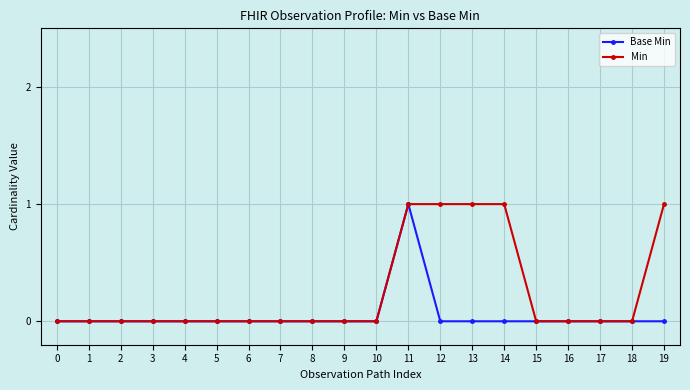

The value of Min at 19 is 2. True or false?

False